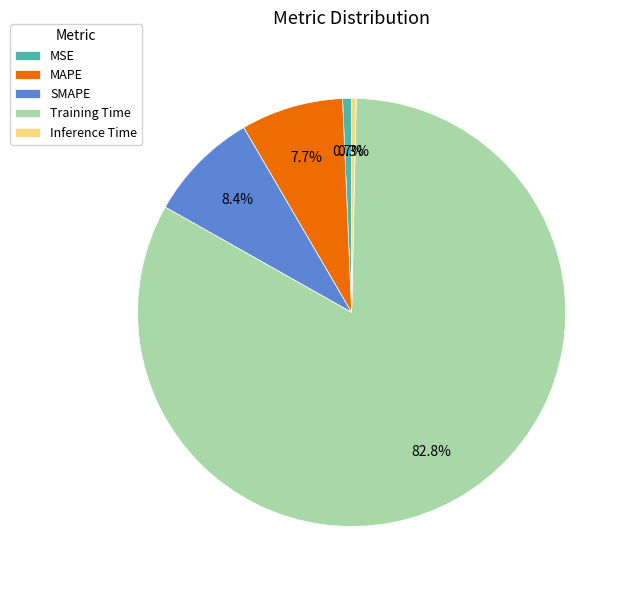

What is the total percentage of MAPE and Training Time?

90.6%